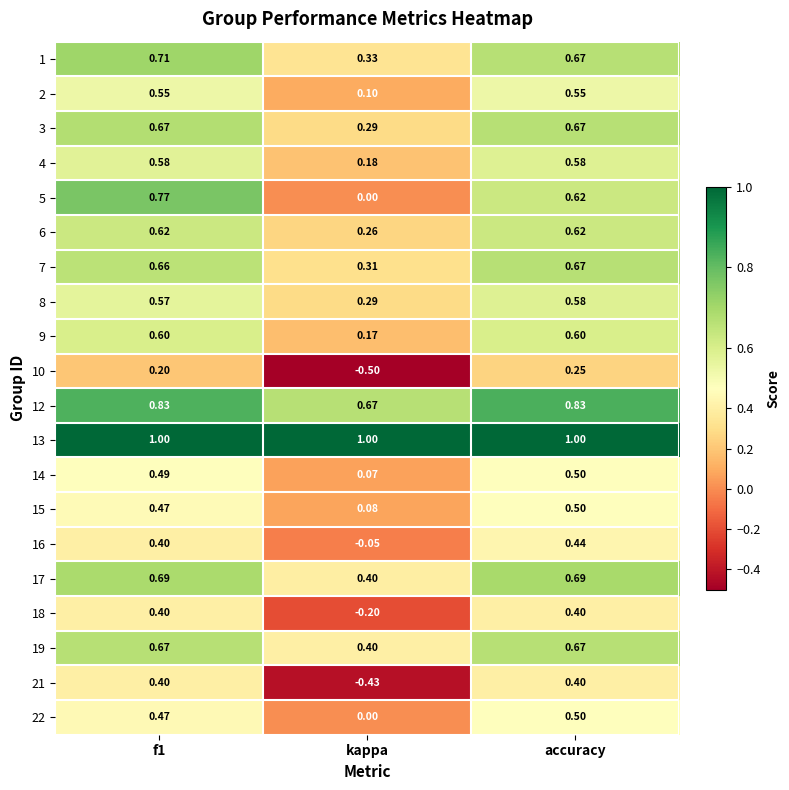

At which label is 6 closest to 0?

kappa